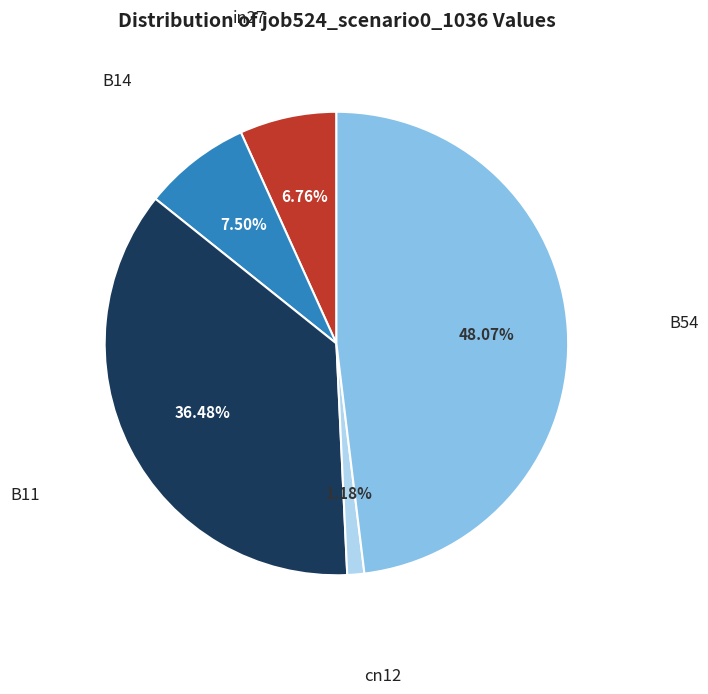

Does any single category account for the majority?

No